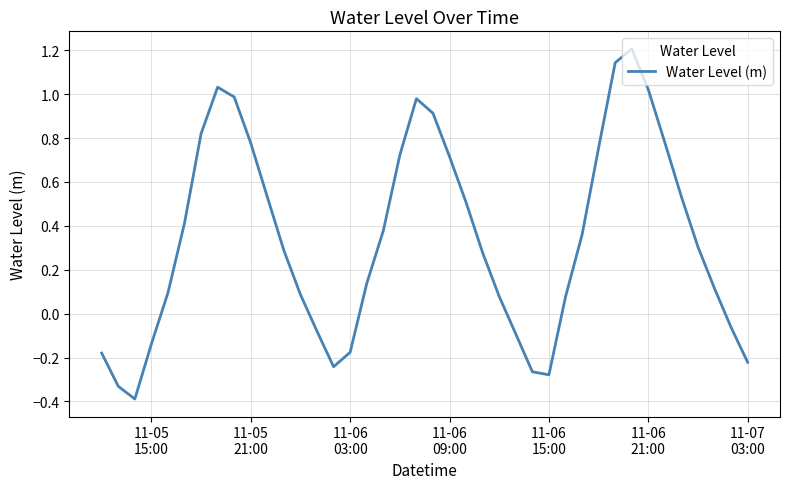

How many interior local peaks (higher than both neighbors) does the data have?

3